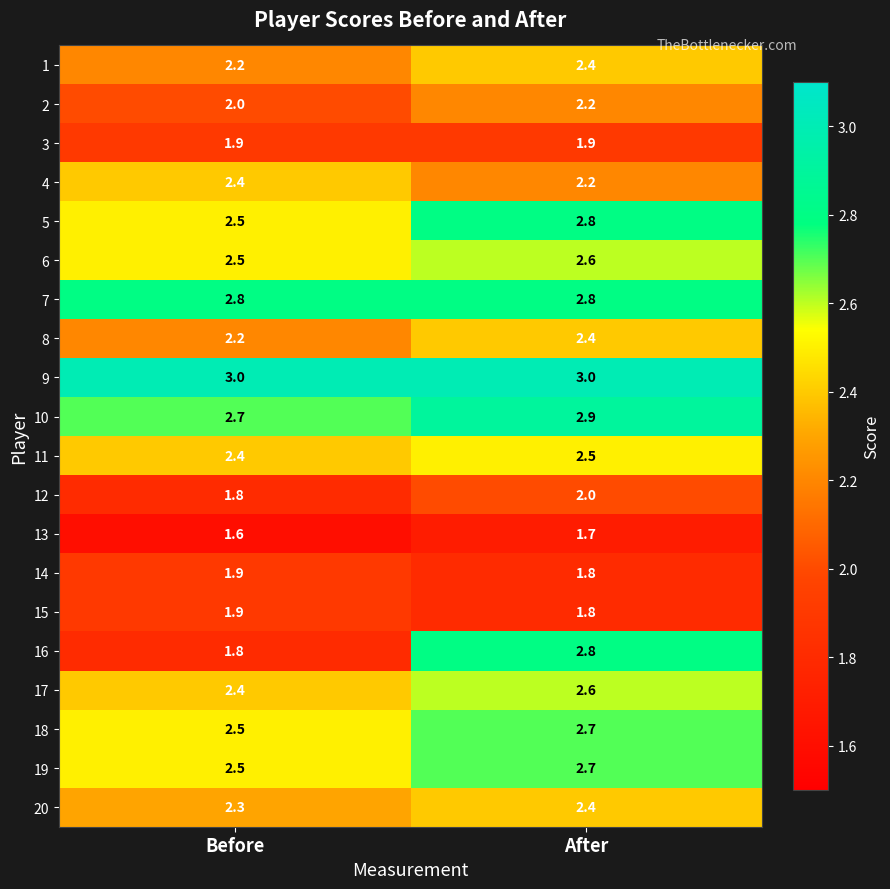

Which series changed the most between Before and After?

16